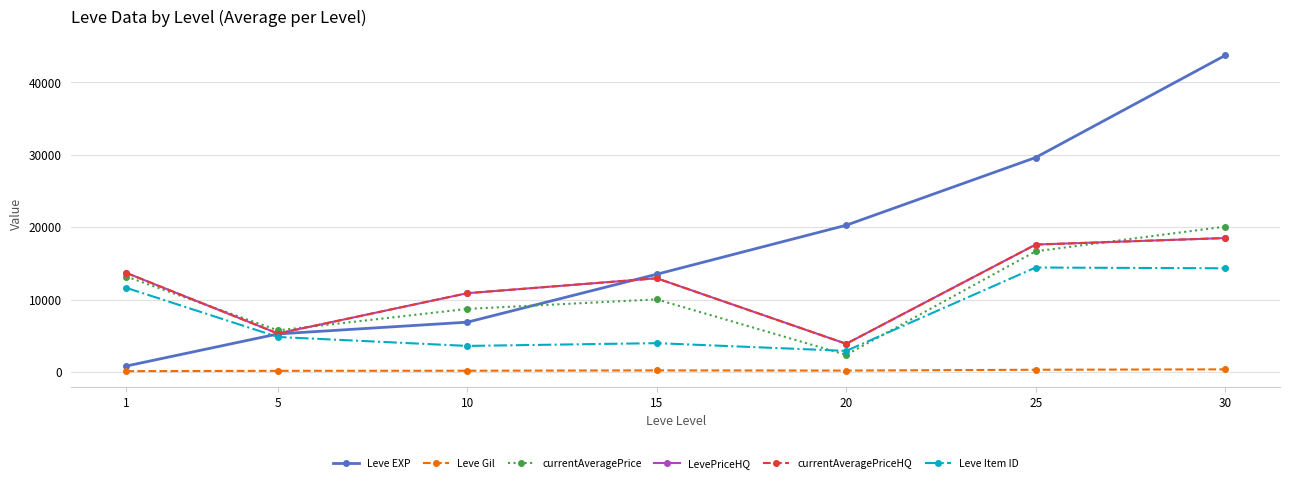

The currentAveragePriceHQ series shows 3582 at 10. True or false?

False